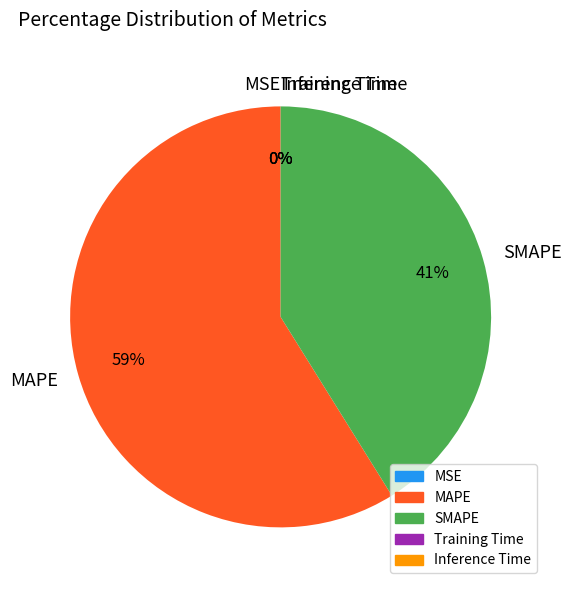

Is it true that MAPE is 45% of the pie?

False